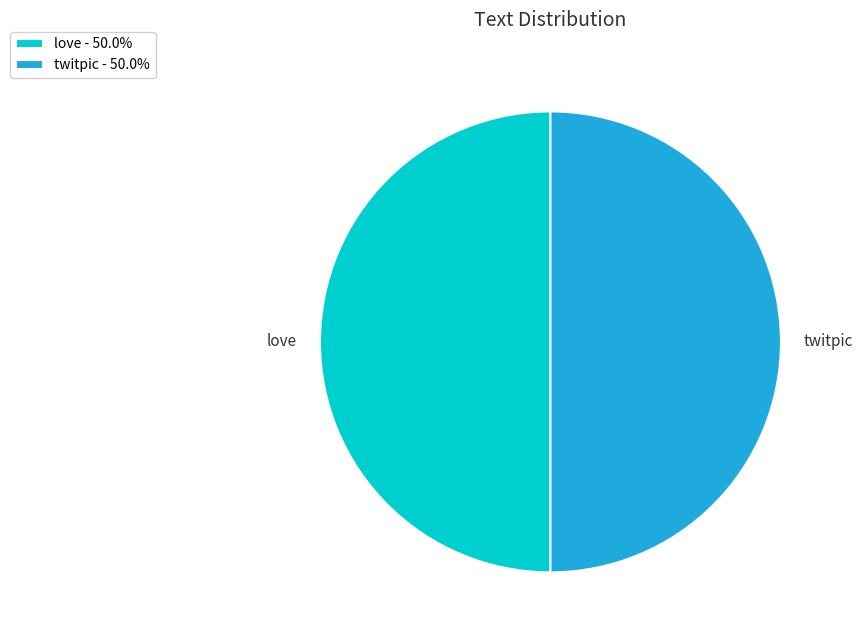

What is the ratio of the value at twitpic to the value at love?

1.0